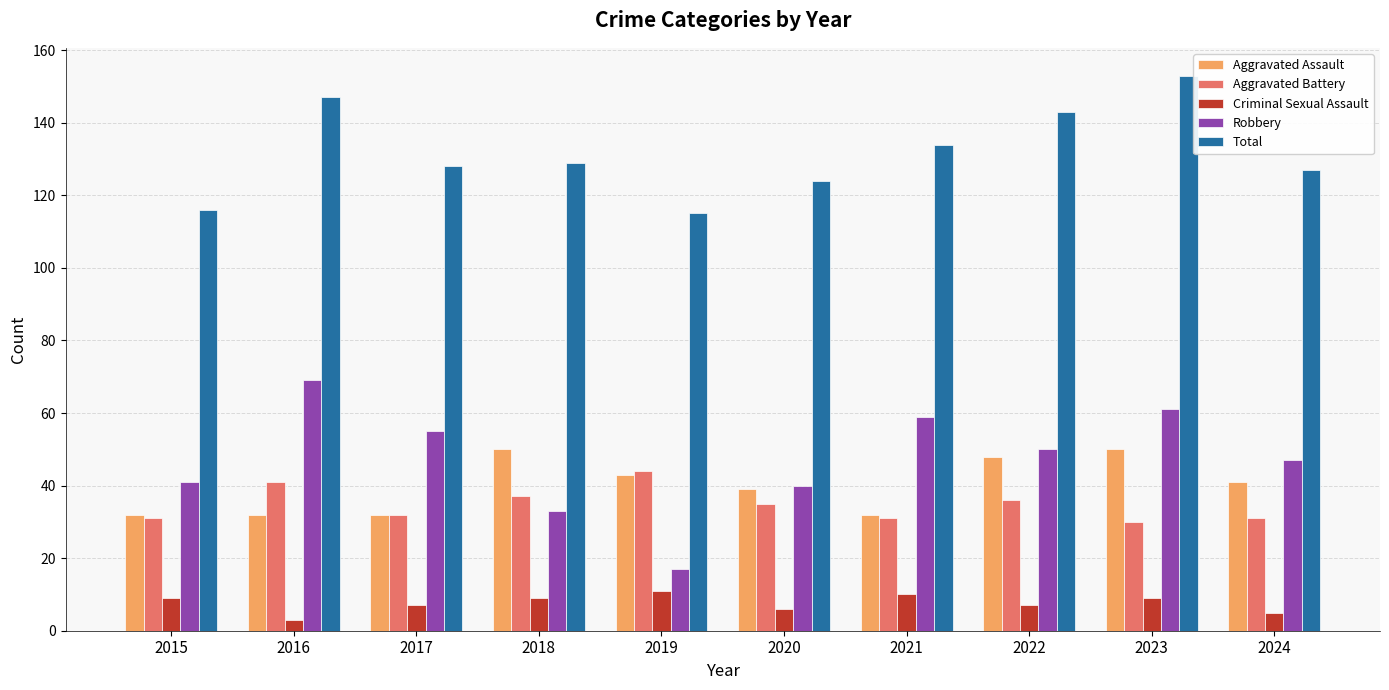

The value of Total at 2021 is 134. True or false?

True